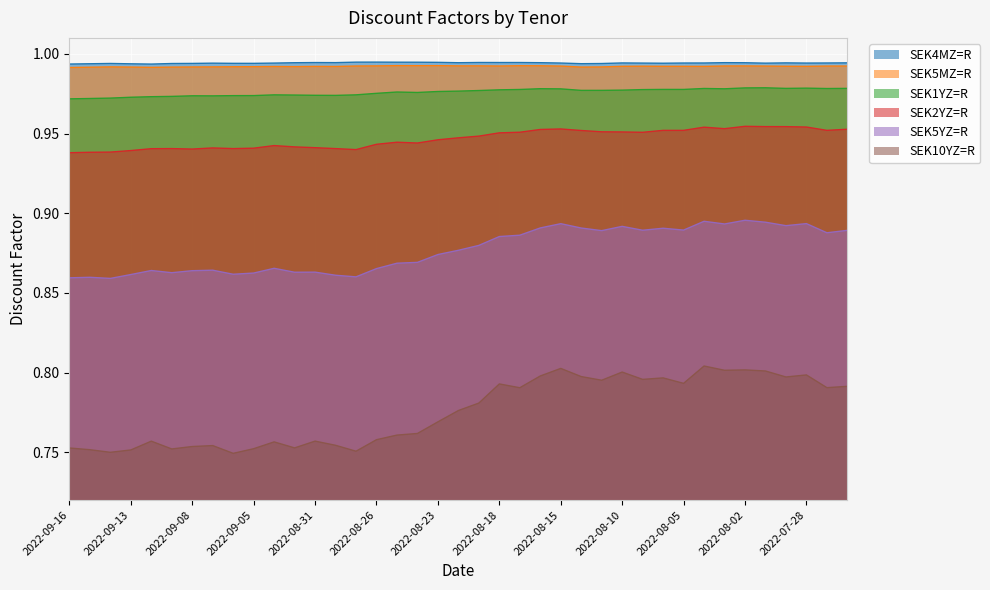

At which label does SEK5MZ=R reach its minimum?

2022-09-16